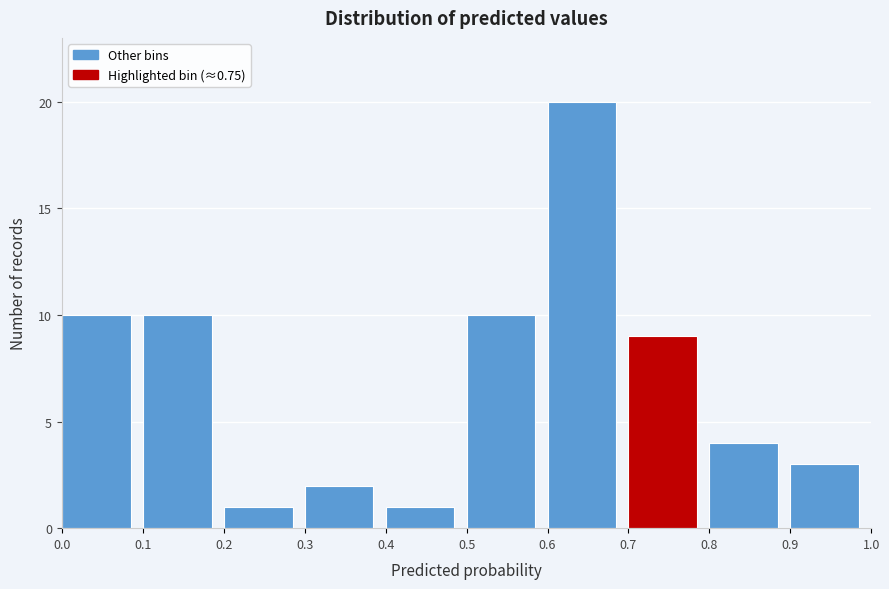

Reading left to right, transcribe this chart: for each bar, give the range it covers on the x-axis and its height. The values are not printed on the chart, so give them approximately, as read against the axis.

0.0 to 0.1: 10
0.1 to 0.2: 10
0.2 to 0.3: 1
0.3 to 0.4: 2
0.4 to 0.5: 1
0.5 to 0.6: 10
0.6 to 0.7: 20
0.7 to 0.8: 9
0.8 to 0.9: 4
0.9 to 1.0: 3